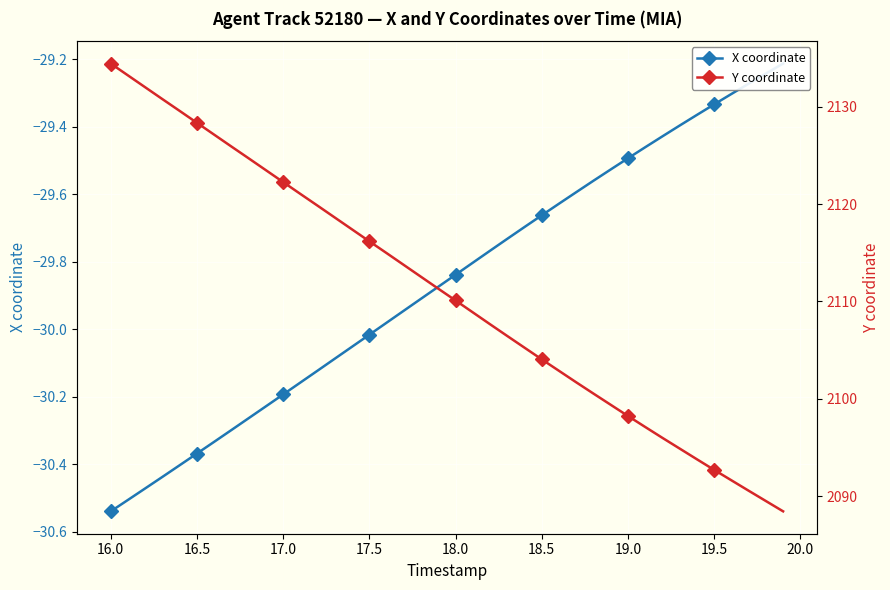

True or false: X coordinate and Y coordinate cross at least once.

False